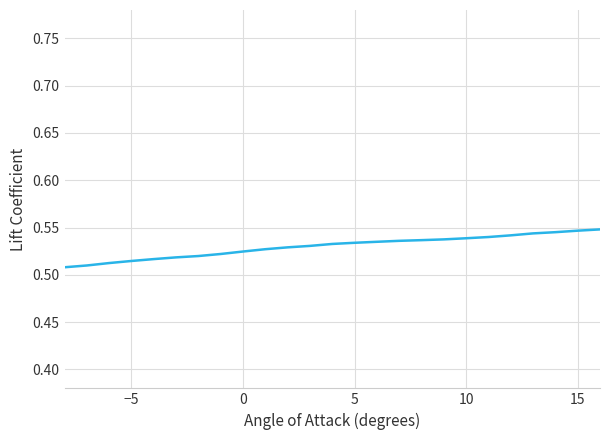

Does the chart have visible grid lines?

Yes